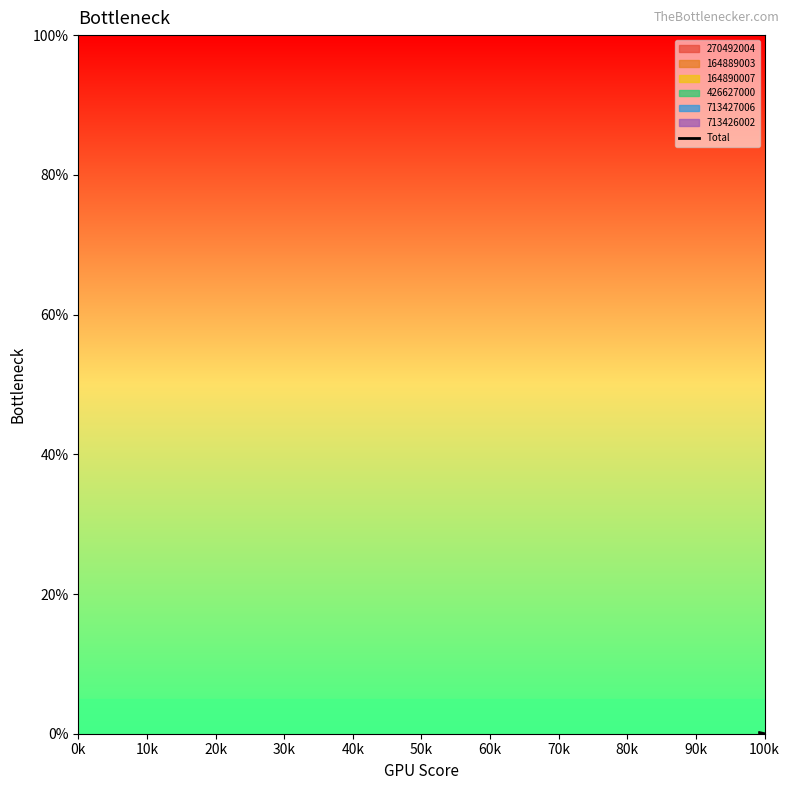

How many values are between 0 and 1?

2